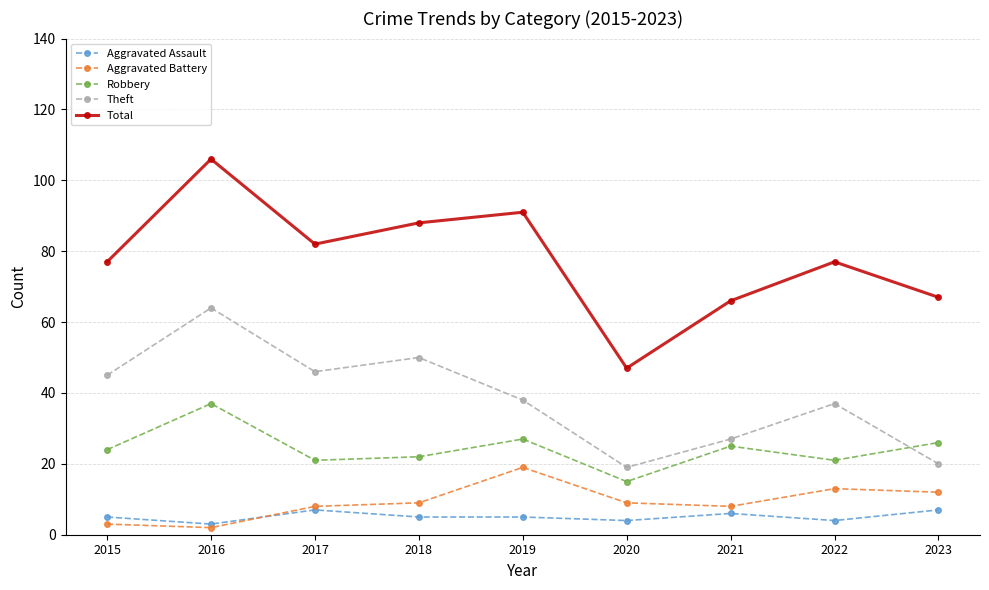

At how many categories does at least one series exceed 21?

9